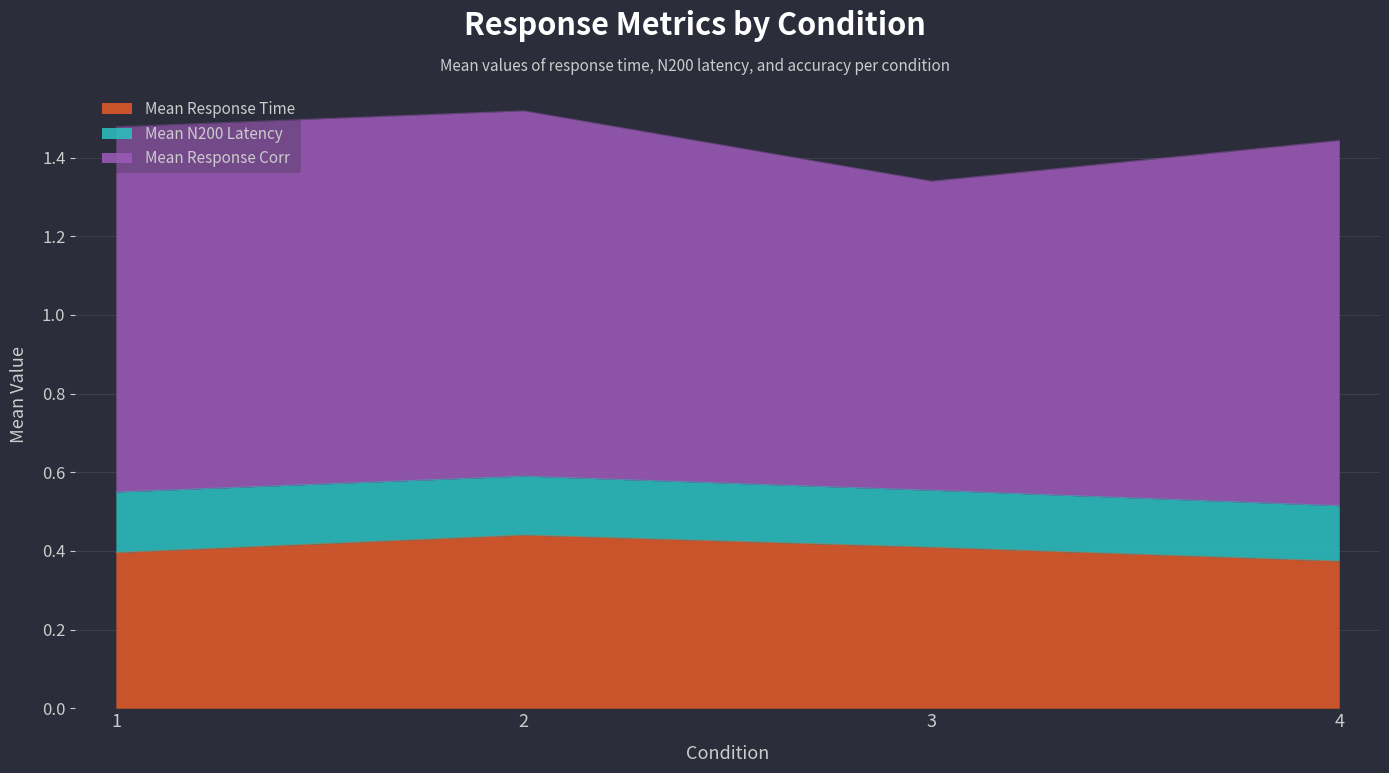

How many lines are shown in the chart?

3